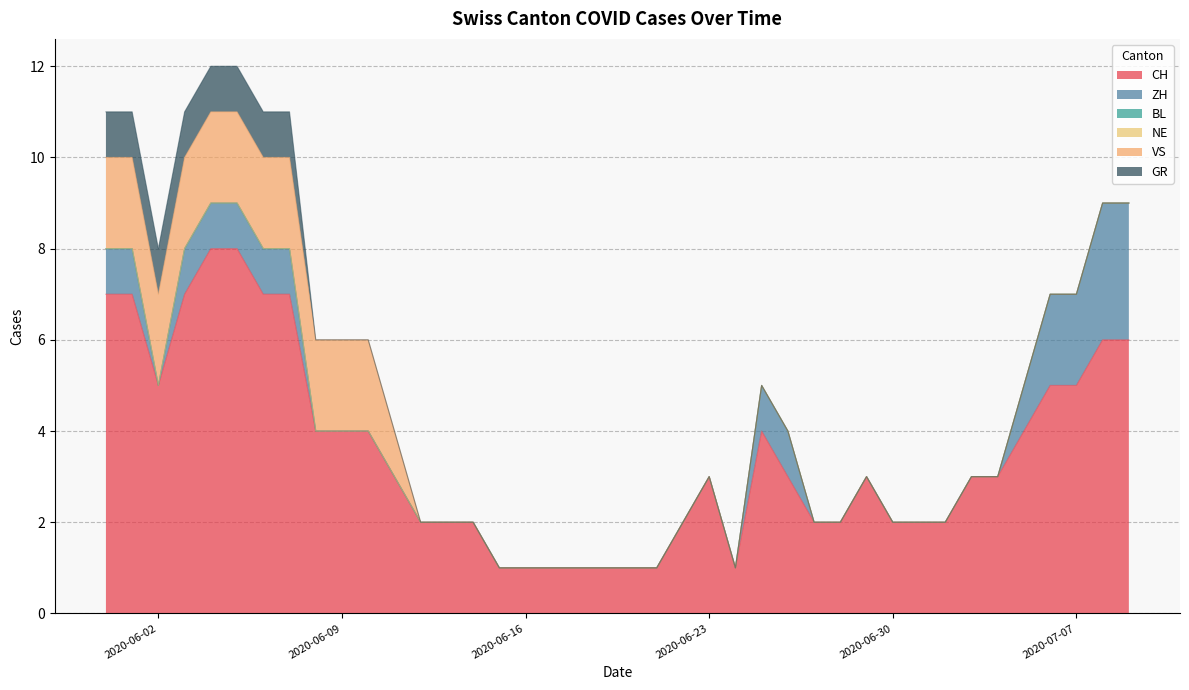

Is the value of VS at 38 greater than the value of CH at 39?

No